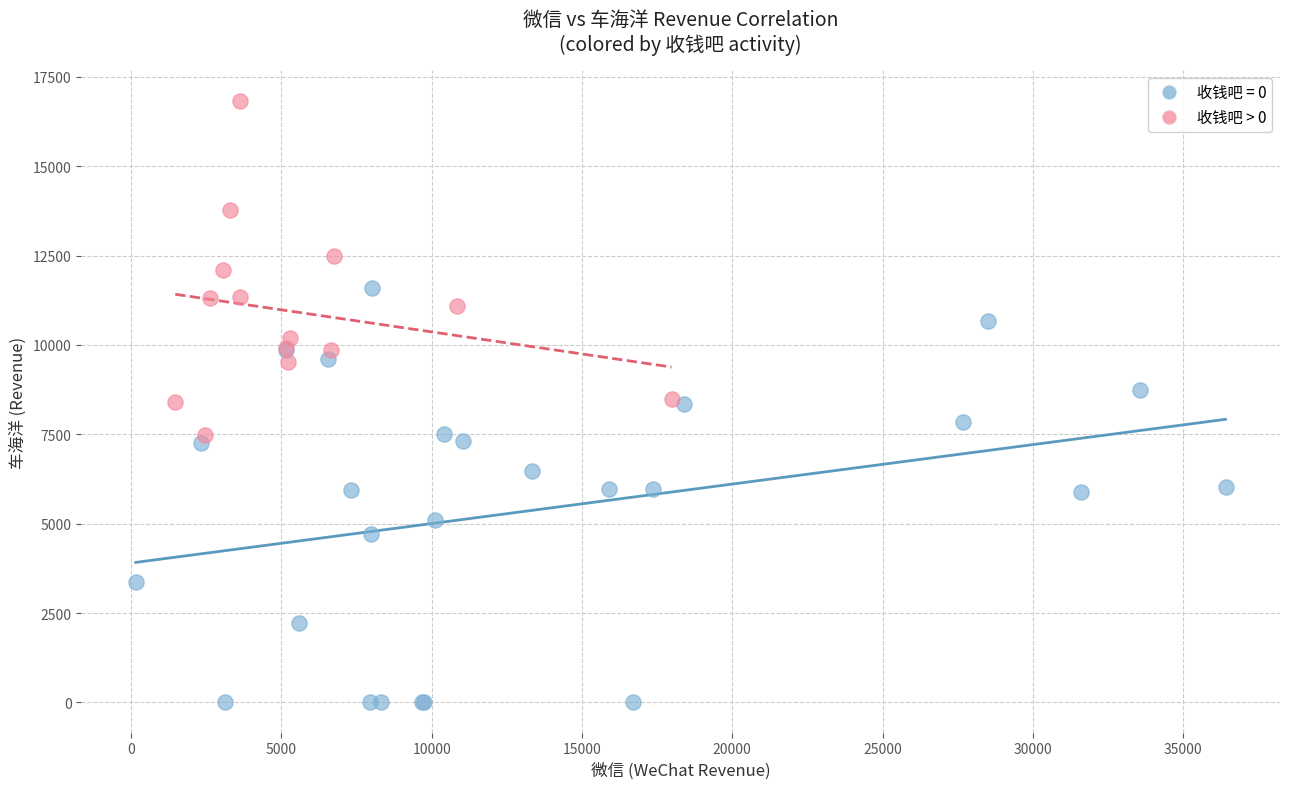

Which series contains the highest Y value?

收钱吧 > 0